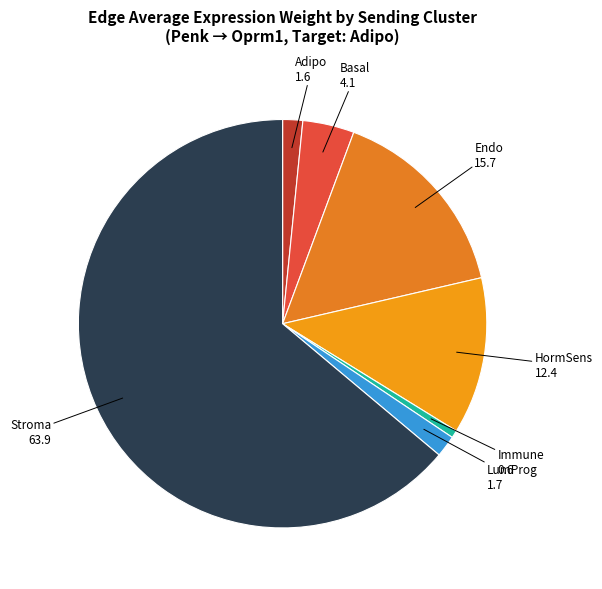

Count the number of slices in the pie.

7